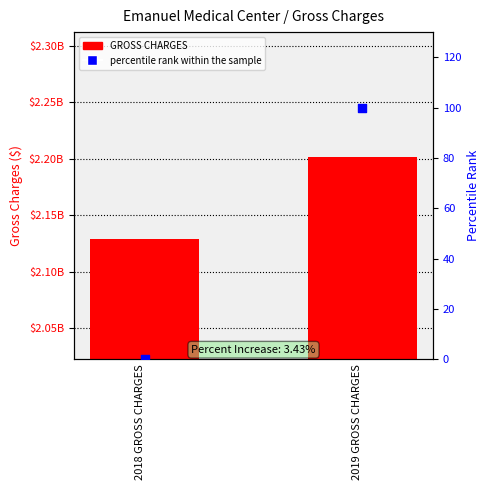

Which series reaches the maximum Y coordinate?

GROSS CHARGES